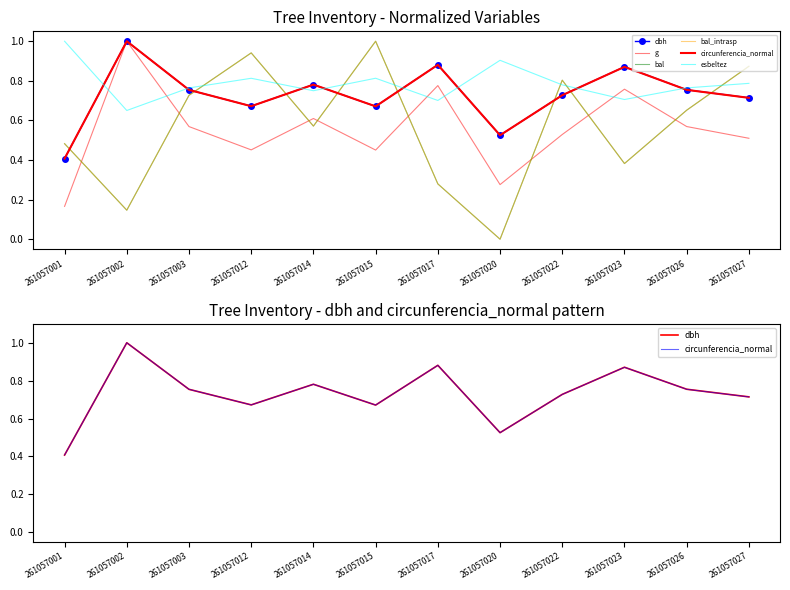

Reading left to right, list all the values displayed in this chart.

dbh: 0.4	1.0	0.8	0.7	0.8	0.7	0.9	0.5	0.7	0.9	0.8	0.7
g: 0.2	1.0	0.6	0.5	0.6	0.5	0.8	0.3	0.5	0.8	0.6	0.5
bal: 0.5	0.1	0.7	0.9	0.6	1.0	0.3	0.0	0.8	0.4	0.7	0.9
bal_intrasp: 0.5	0.1	0.7	0.9	0.6	1.0	0.3	0.0	0.8	0.4	0.7	0.9
circunferencia_normal: 0.4	1.0	0.8	0.7	0.8	0.7	0.9	0.5	0.7	0.9	0.8	0.7
esbeltez: 1.0	0.7	0.8	0.8	0.7	0.8	0.7	0.9	0.8	0.7	0.8	0.8